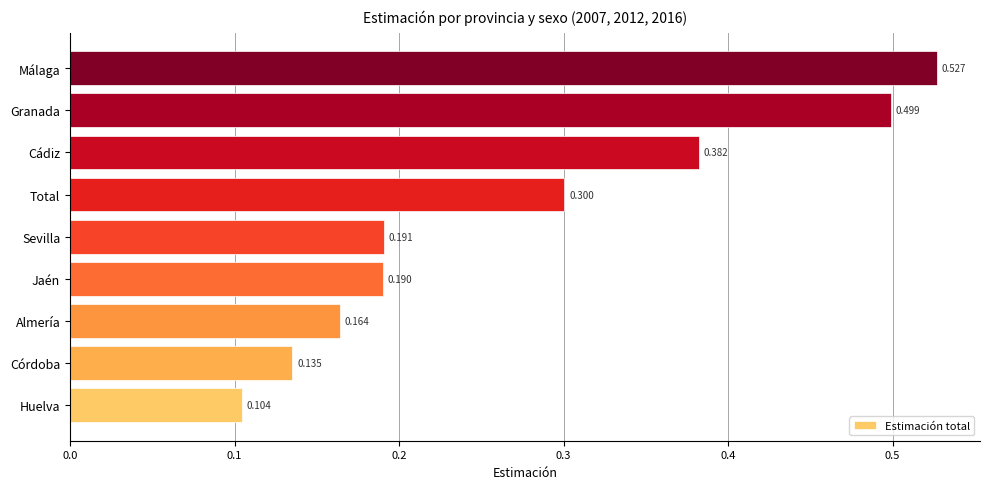

At which label is the value closest to 0?

Huelva